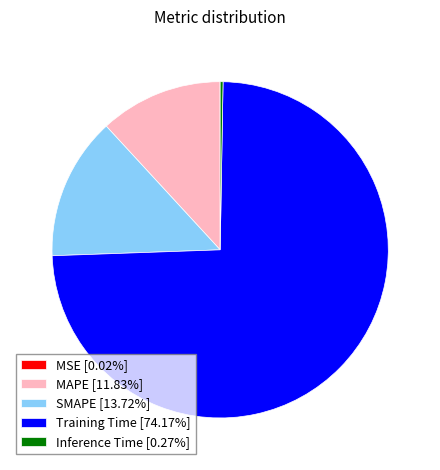

Combined, do SMAPE [13.72%] and MAPE [11.83%] account for over 50%?

No